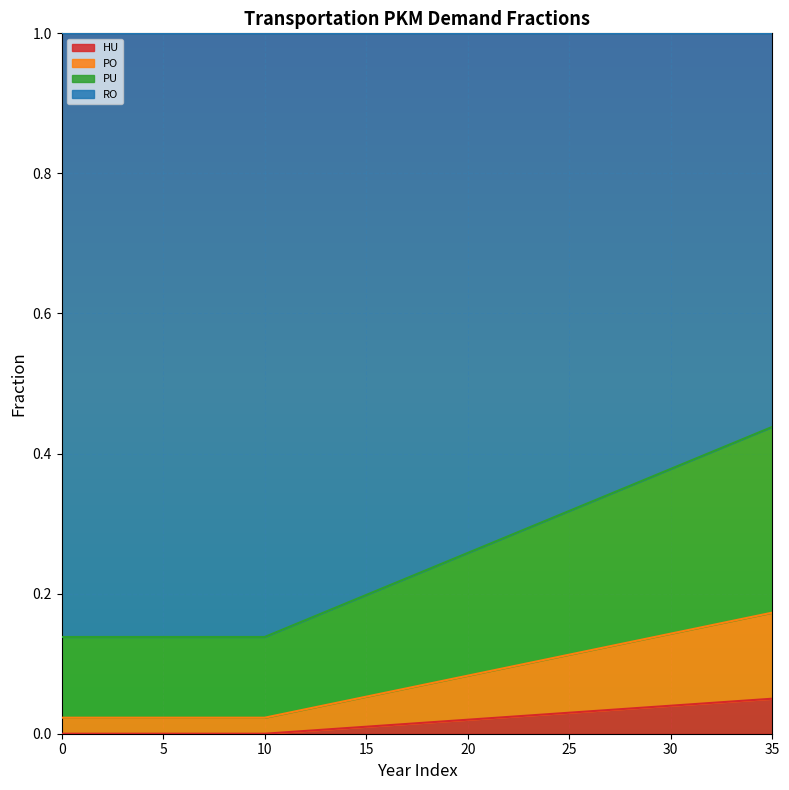

True or false: frac_trns_pkm_dem_private_and_public_po and frac_trns_pkm_dem_private_and_public_pu cross at least once.

False